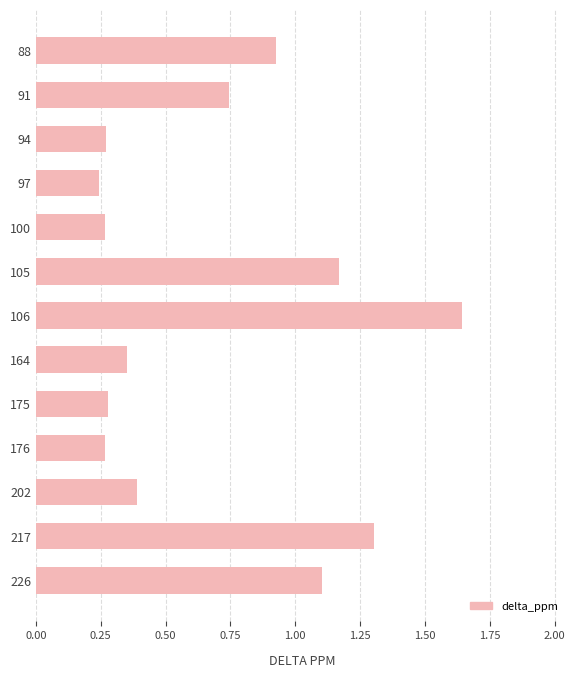

The chart shows a value of 1.1 at 226. True or false?

True